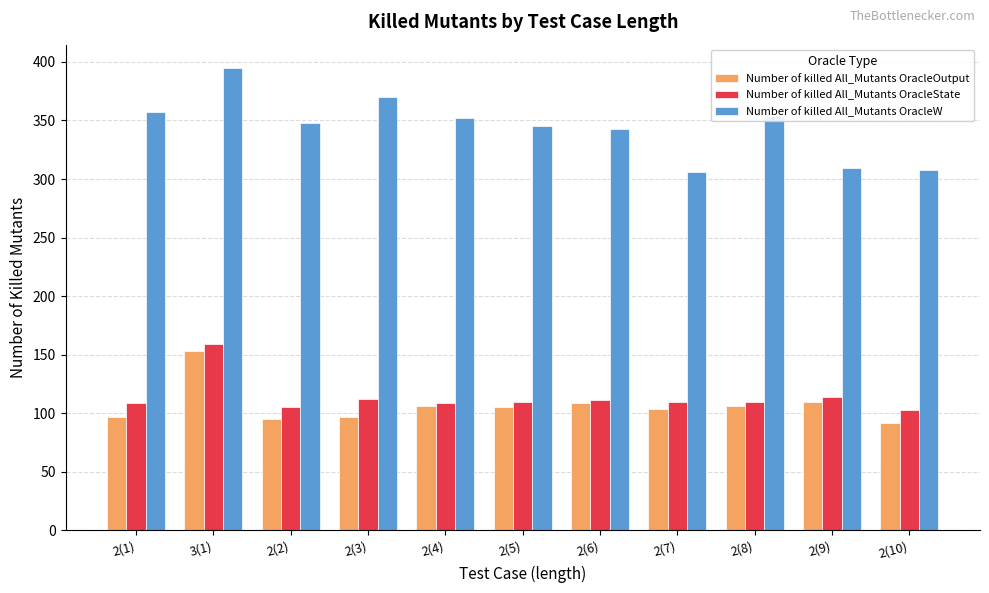

Between 2(2) and 2(10), which series saw the biggest shift?

Number of killed All_Mutants OracleW